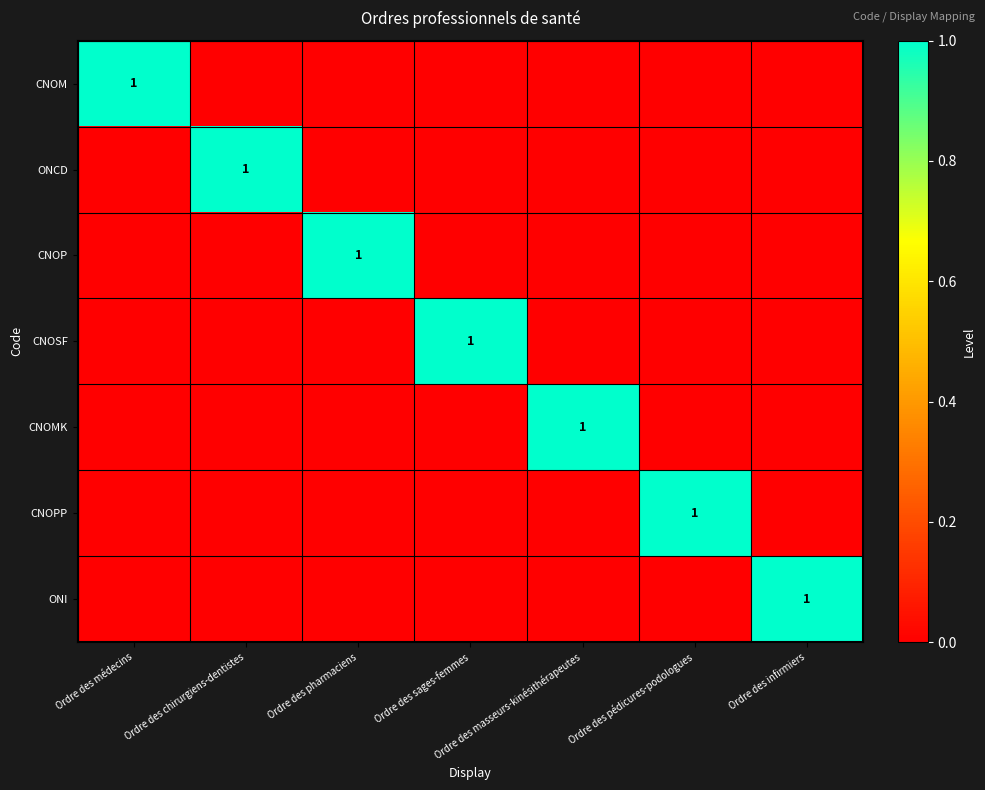

What is the spread (max minus min) of values at Ordre des chirurgiens-dentistes?

1